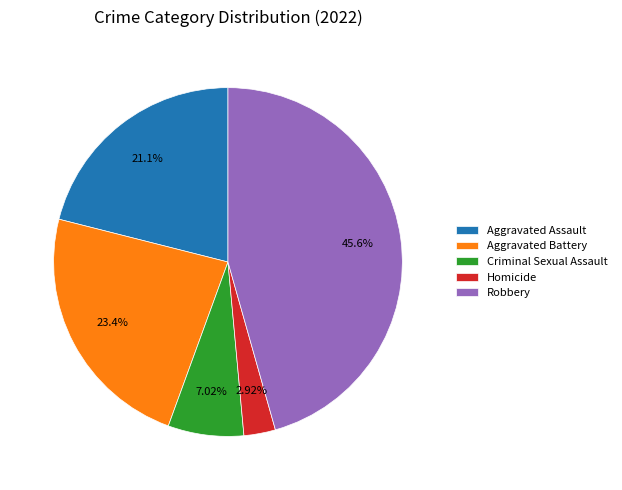

Is it true that Homicide is 3% of the pie?

True